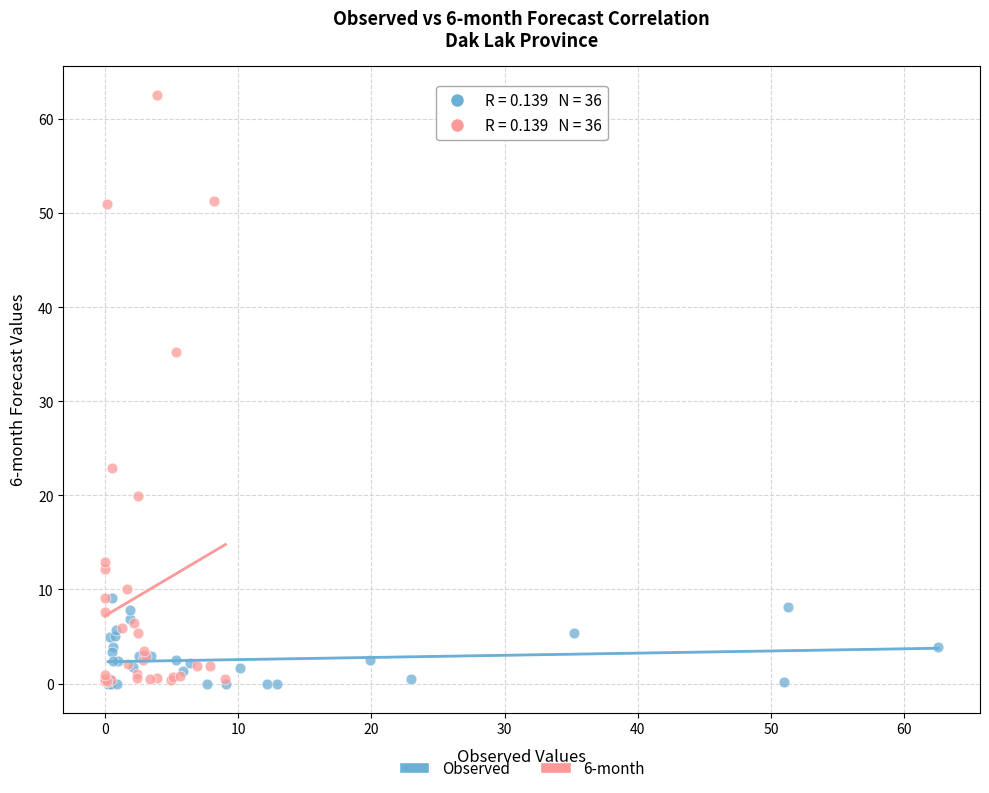

What are all the series names shown in the legend?

Observed, 6-month